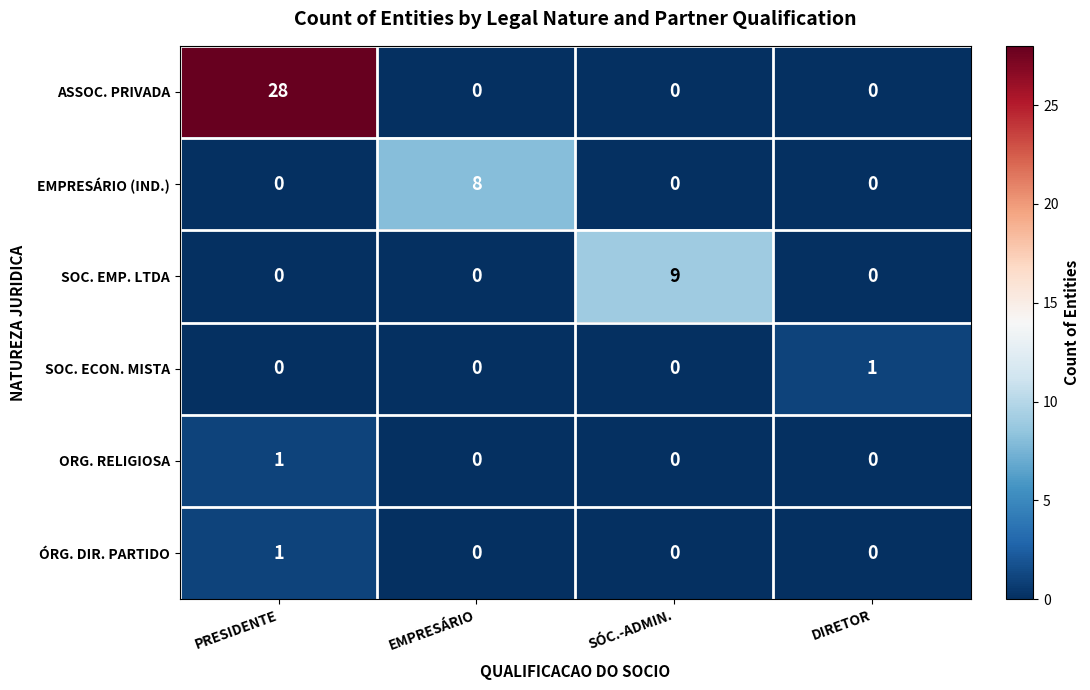

What is the maximum value shown in the chart?

28